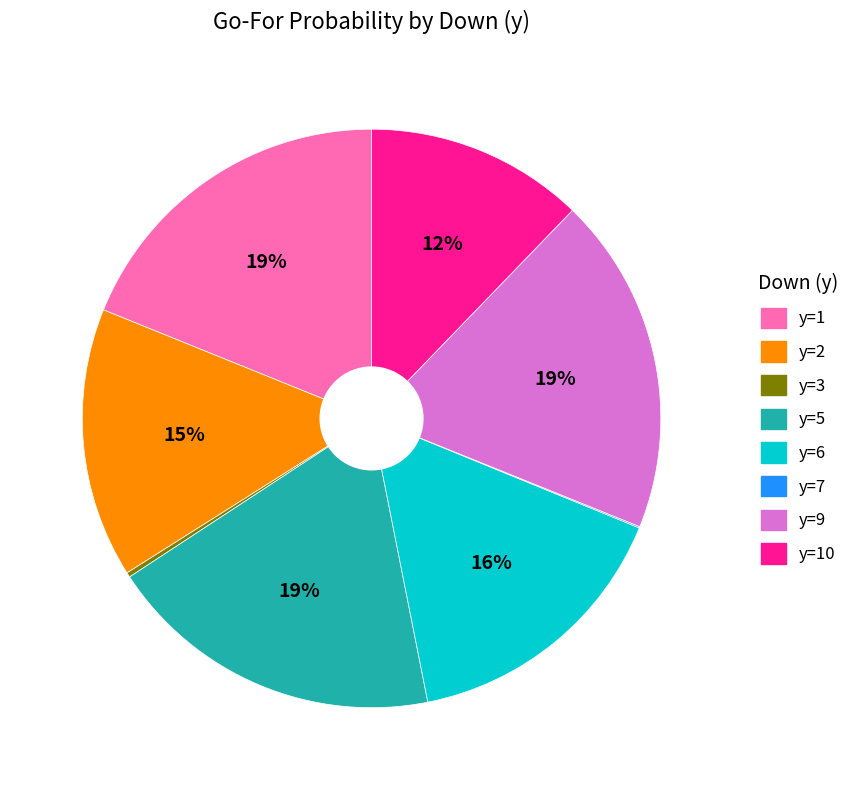

Does any single category account for the majority?

No